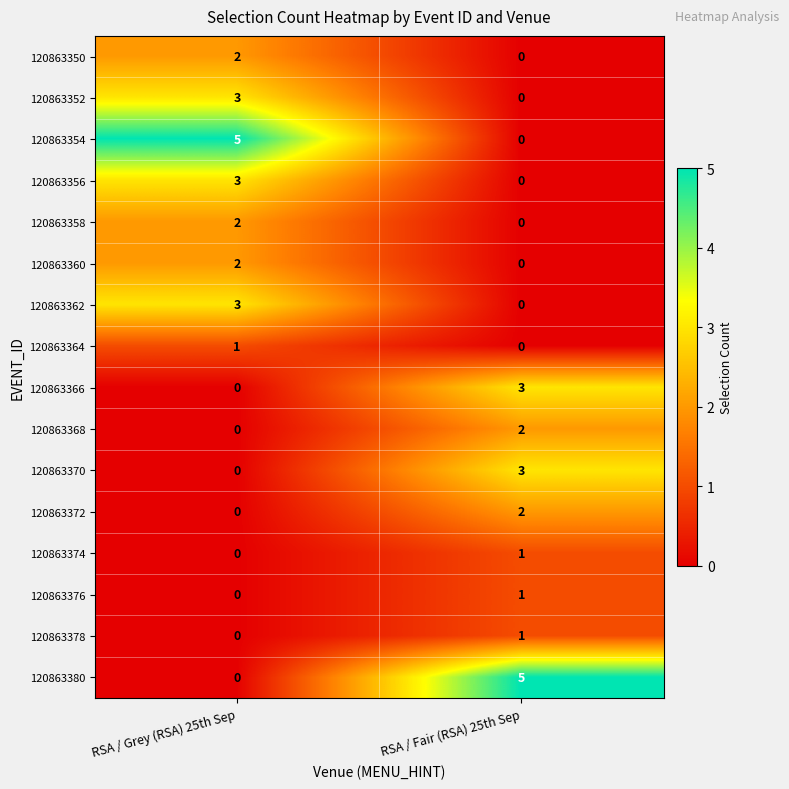

At which label is 120863368 closest to 1?

RSA / Grey (RSA) 25th Sep